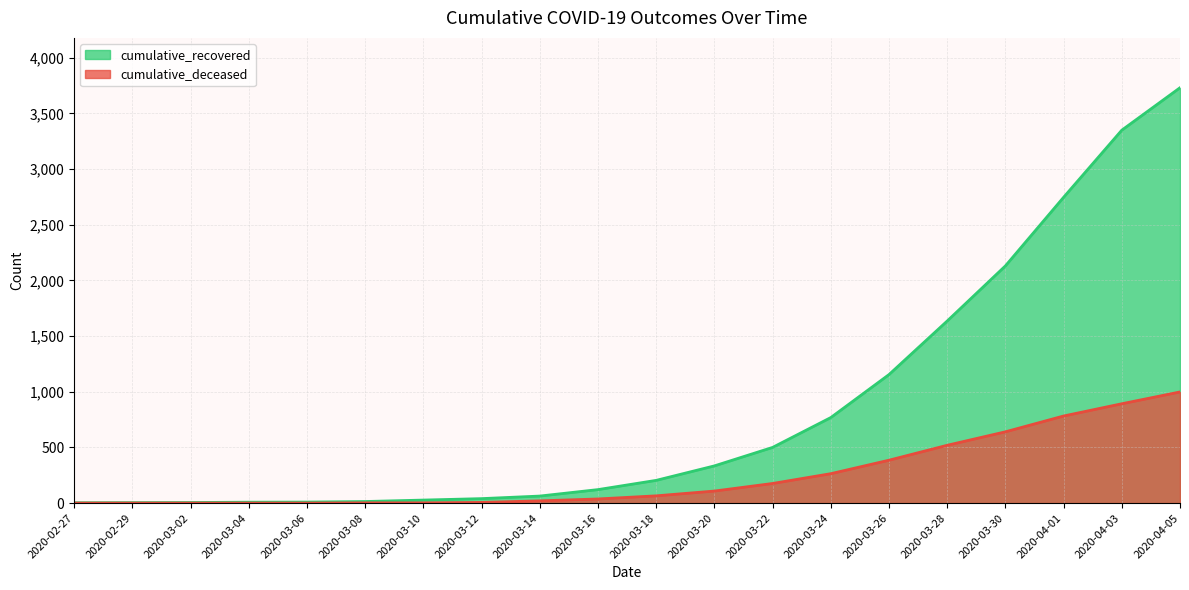

Which label corresponds to the largest value in the chart?

2020-04-05